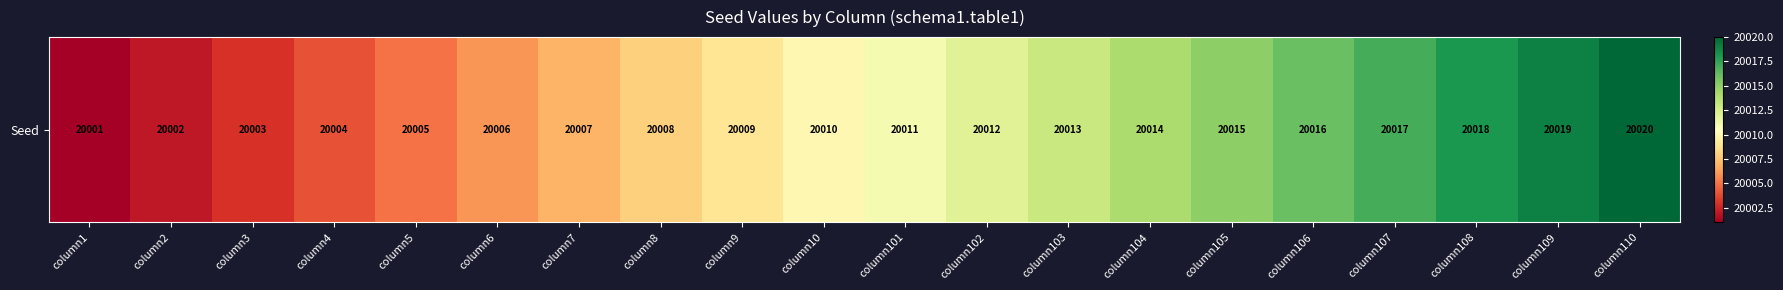

What is the sum of the values at column108 and column7?

40025